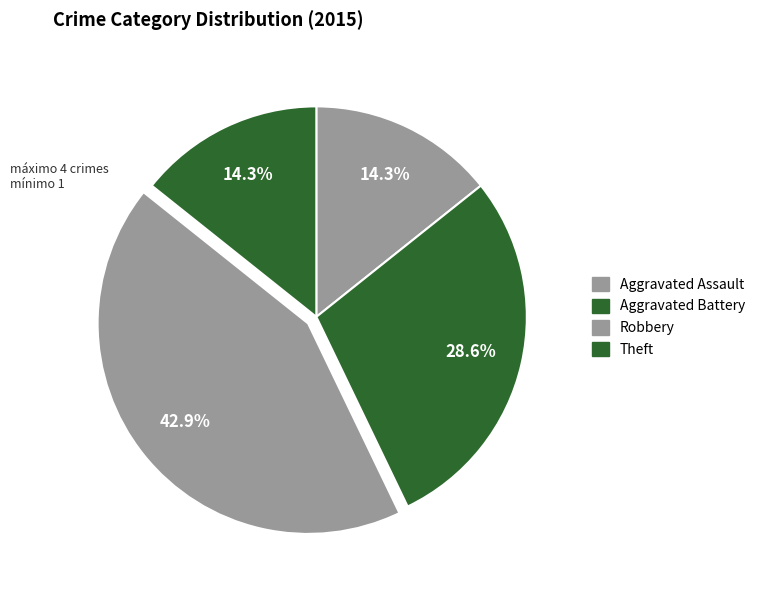

Does any single category account for the majority?

No